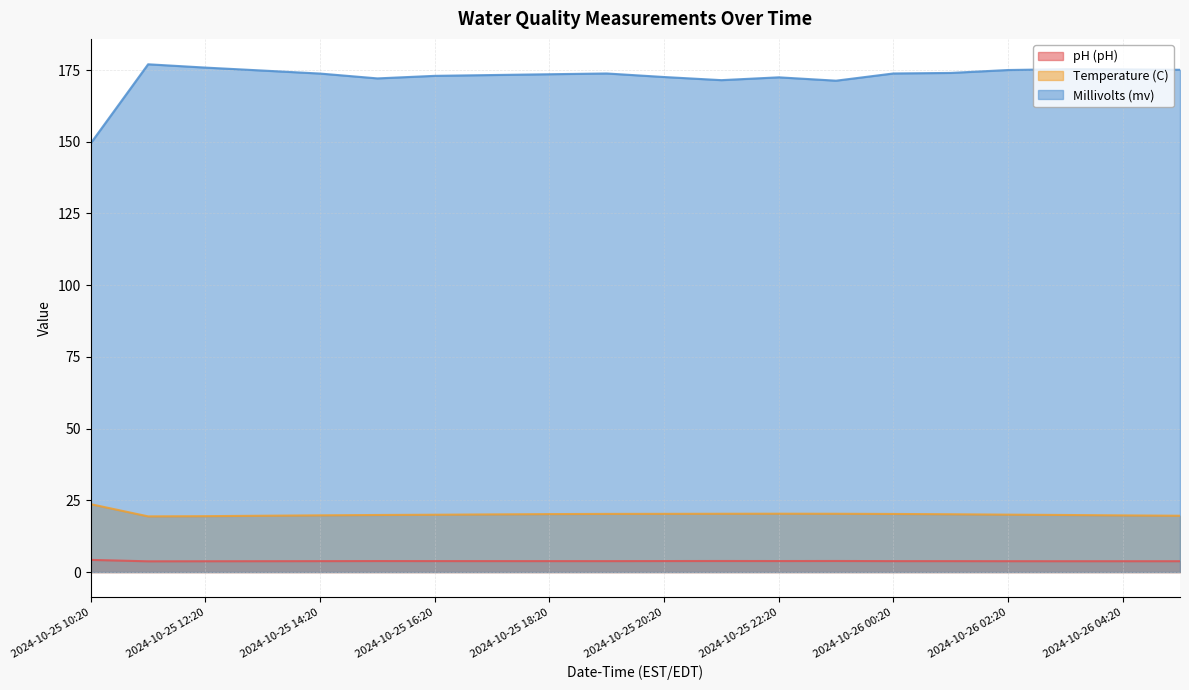

Rank the series at 2024-10-25 18:20 from highest to lowest value.

Millivolts (mv), Temperature (C), pH (pH)